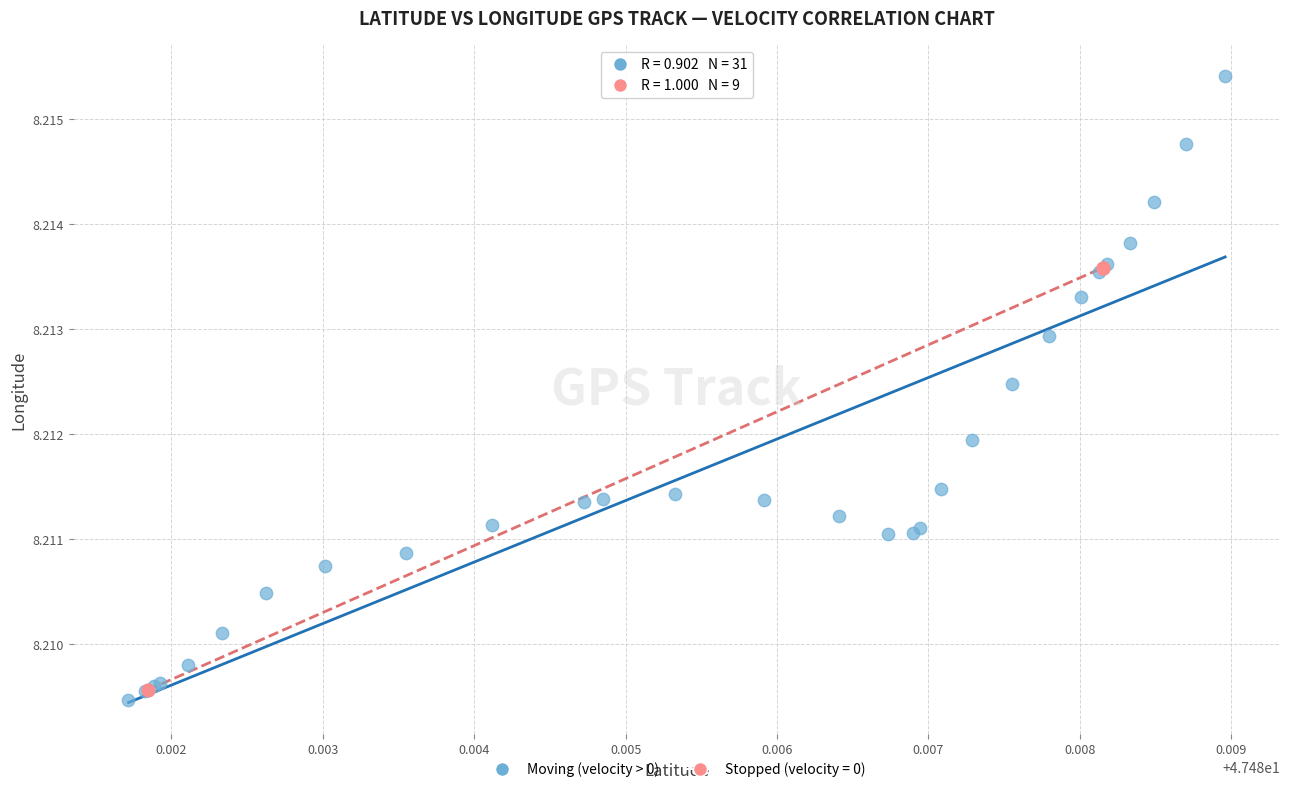

Which series has the largest Y range (max minus min)?

Moving (velocity > 0)